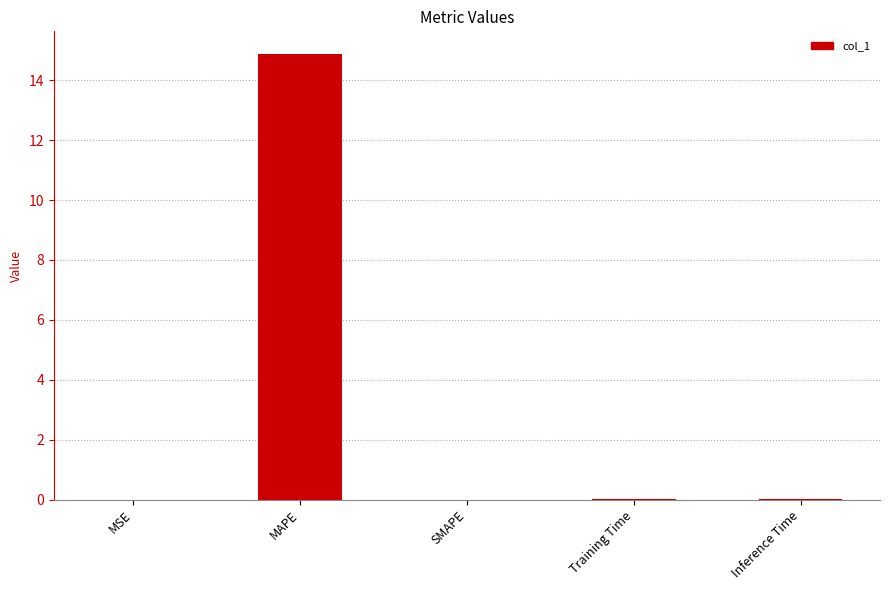

Is it true that the value at Training Time is 0.0?

True